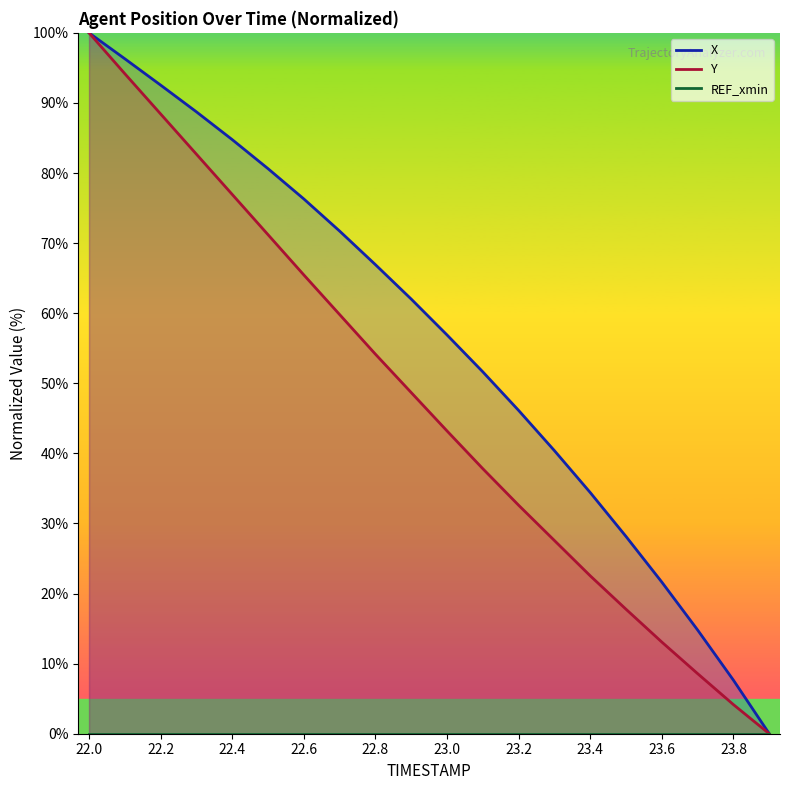

The Y series shows 71.2 at 22.5. True or false?

True